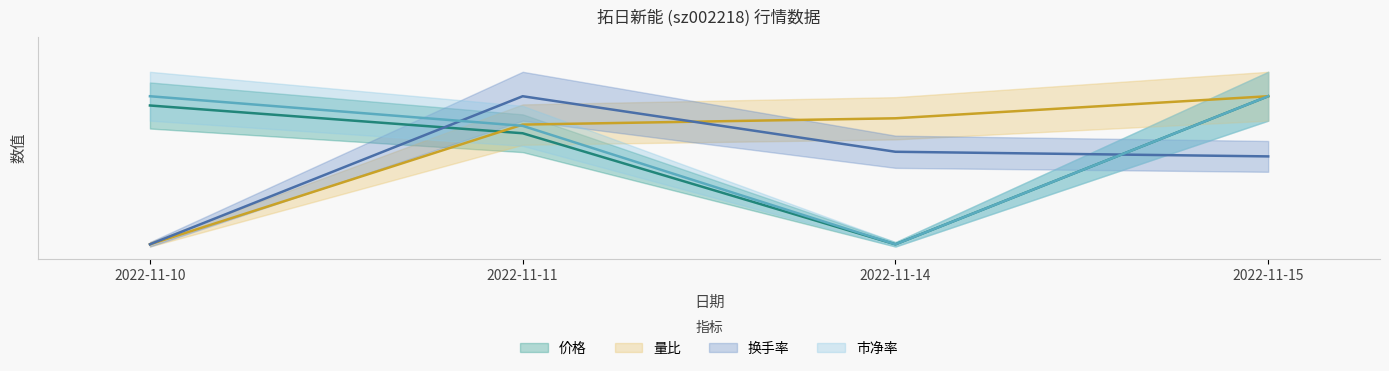

What is the difference between the second highest and minimum values in the 价格 series?

46.9